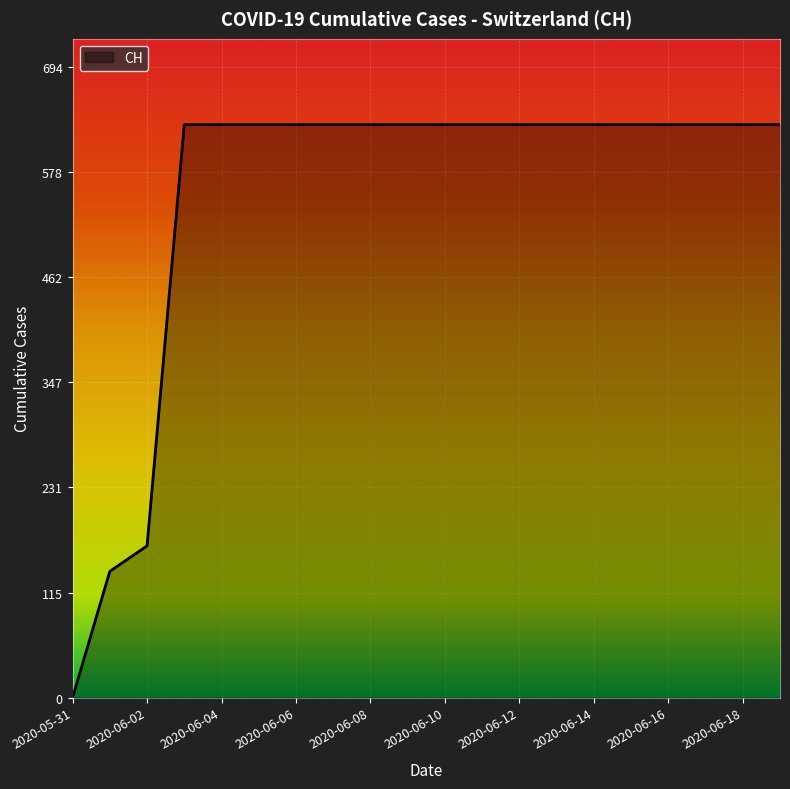

What is the maximum value shown in the chart?

631